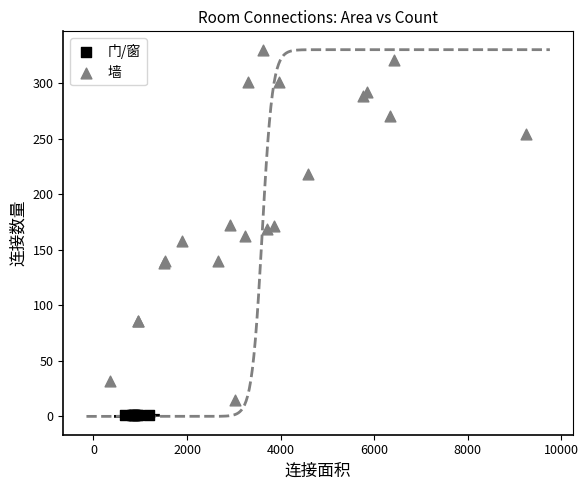

Which series contains the highest Y value?

墙